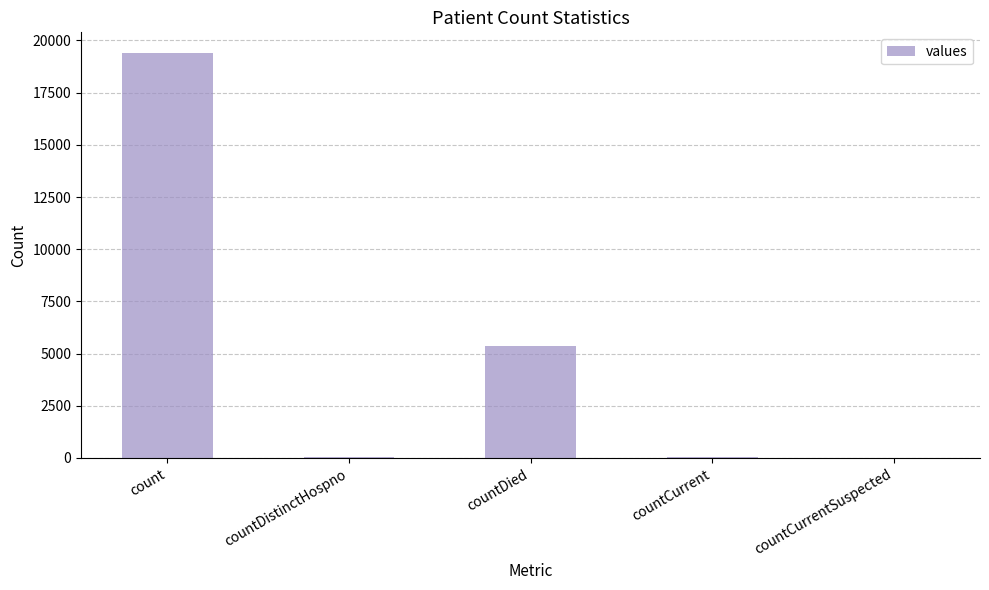

The chart shows a value of 19420 at count. True or false?

True